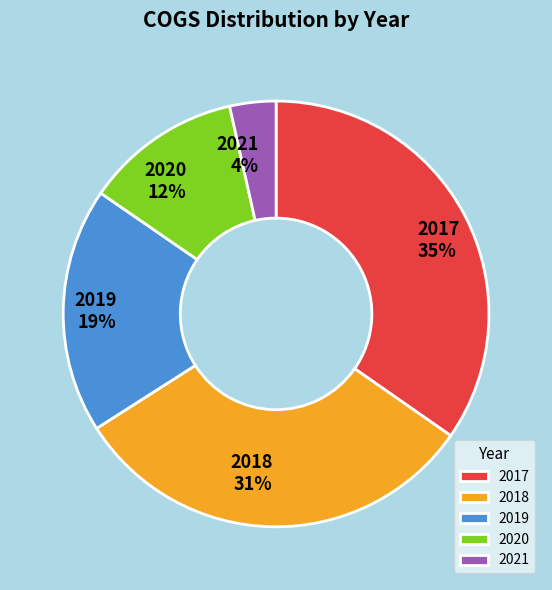

What is the largest slice in the pie chart?

2017